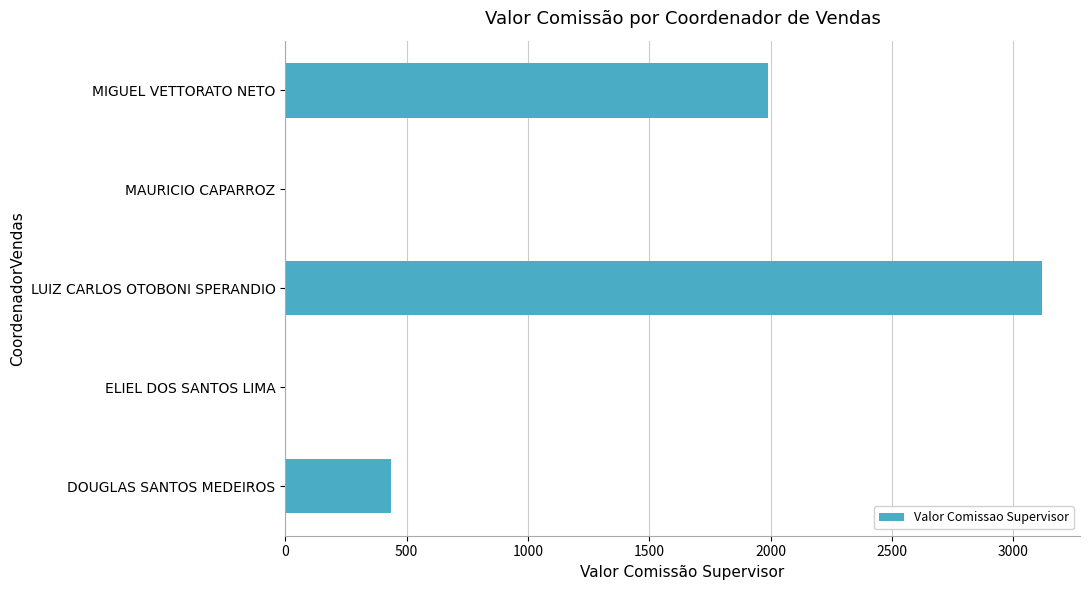

Which has a higher value, MAURICIO CAPARROZ or DOUGLAS SANTOS MEDEIROS?

DOUGLAS SANTOS MEDEIROS